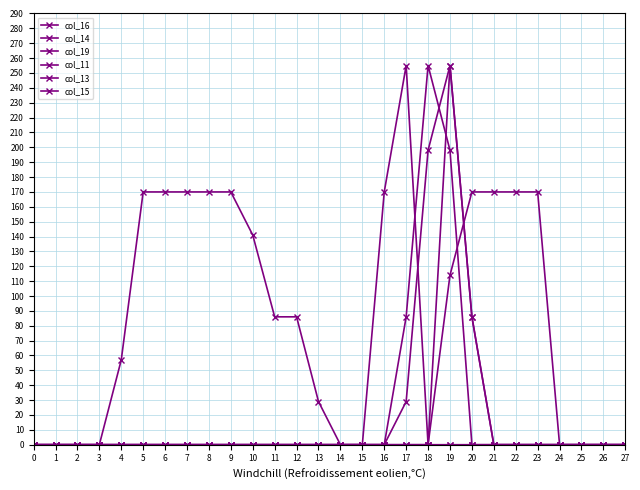

What is the spread (max minus min) of values at 19?

255